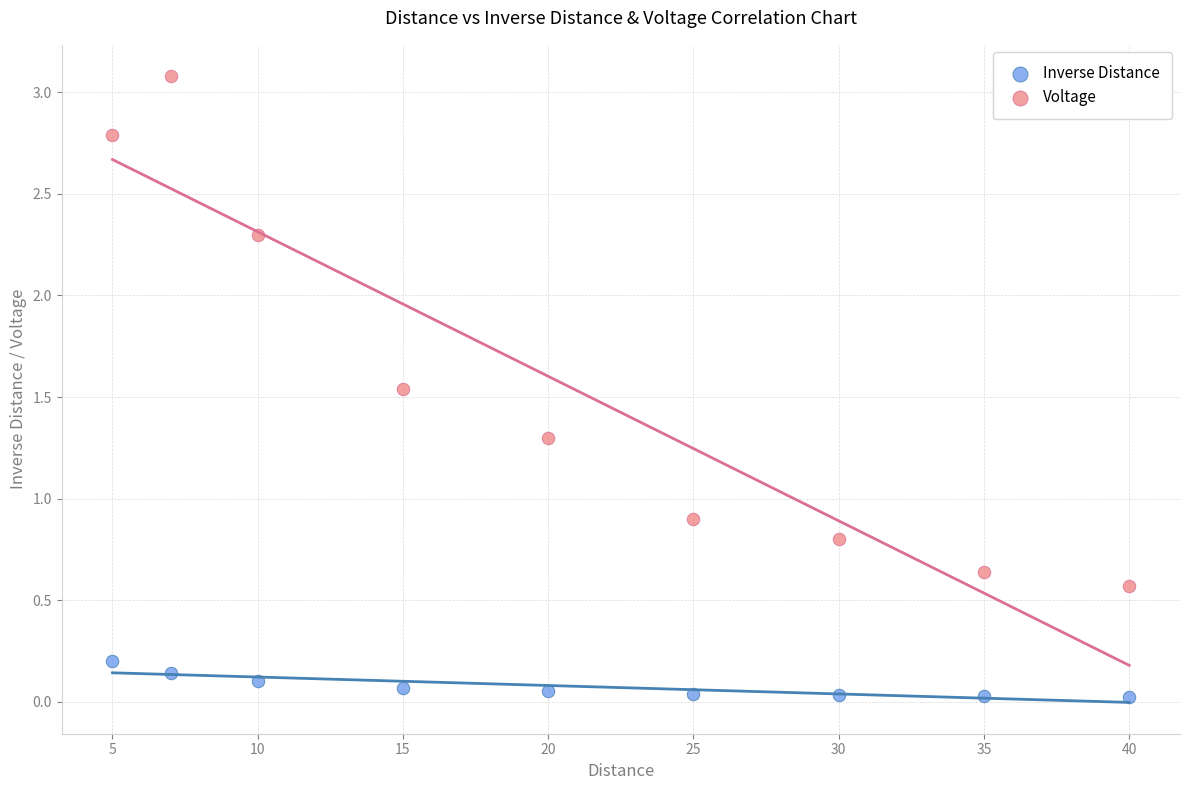

Which series has the widest spread of Y values?

Voltage